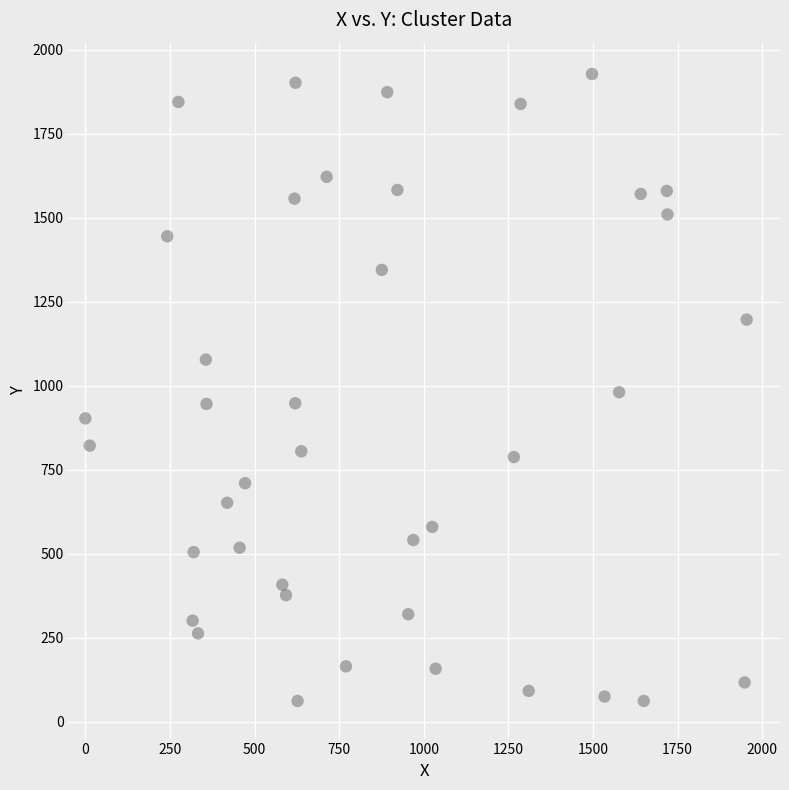

What is the range of Y values (max minus min)?

1866